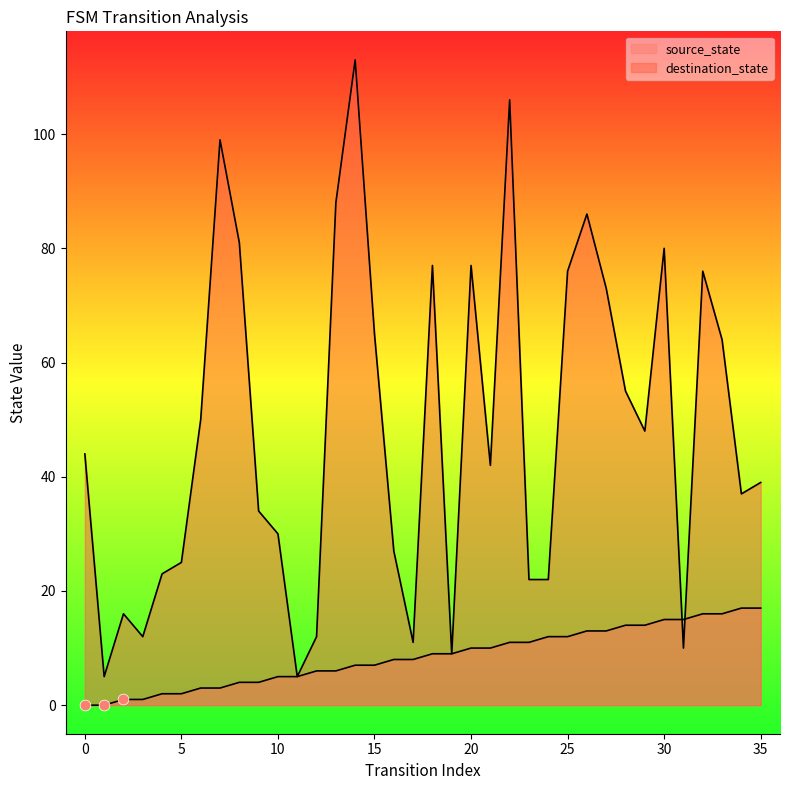

Which series reaches the minimum Y coordinate?

source_state